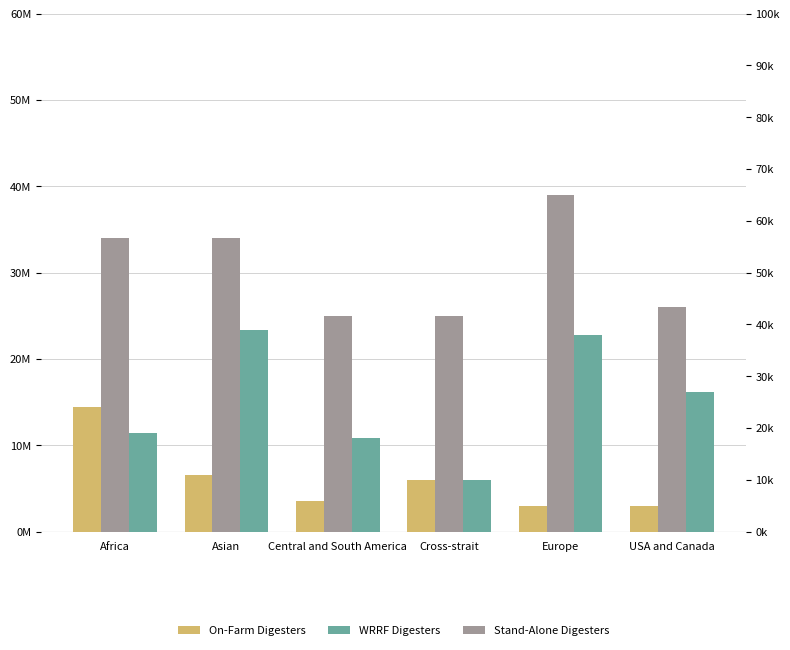

What is the minimum value for Stand-Alone Digesters?

25